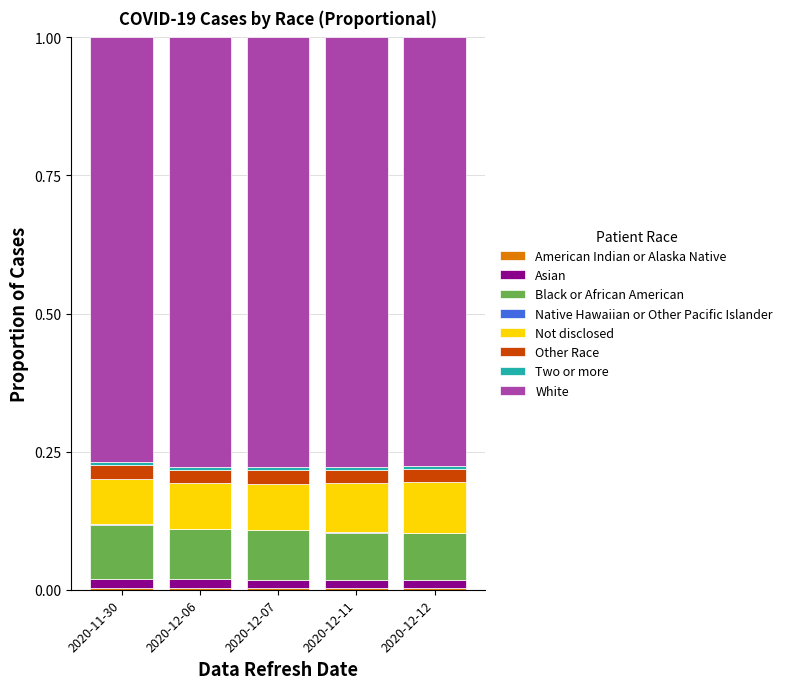

The value of Asian at 2020-11-30 is 0.0. True or false?

False